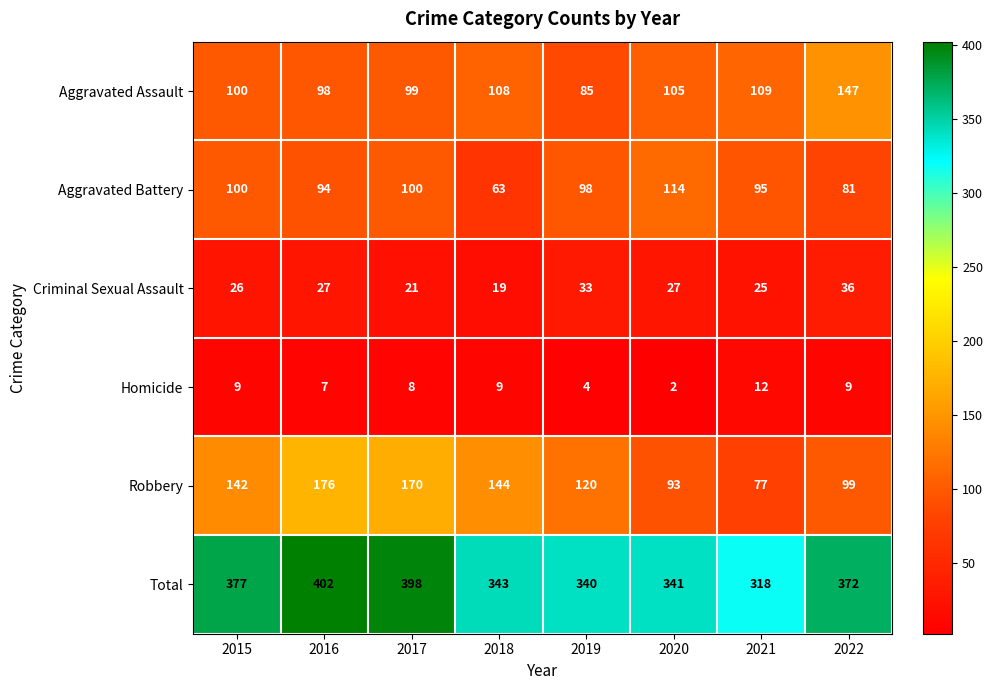

The Robbery series shows 40 at 2019. True or false?

False